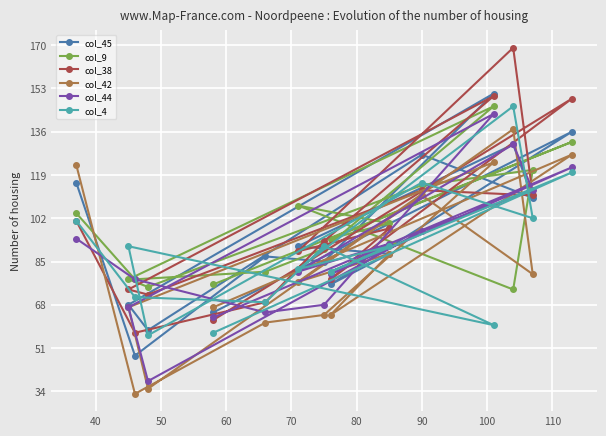

Which series has the largest range (max minus min)?

col_38